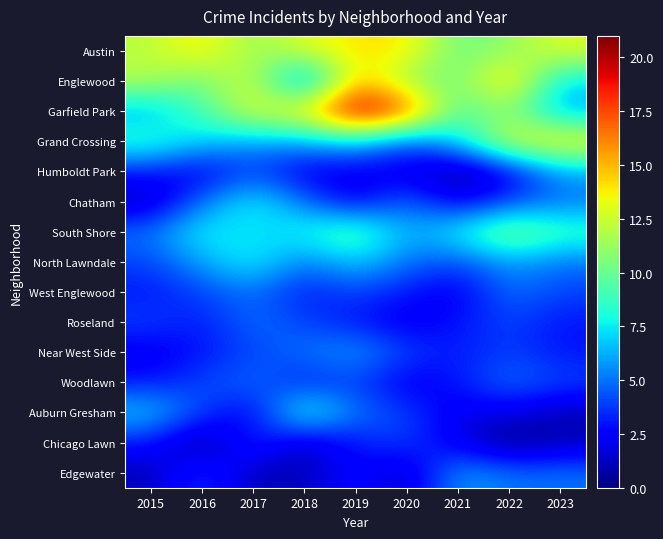

Between 2018 and 2020, which is larger?

2020